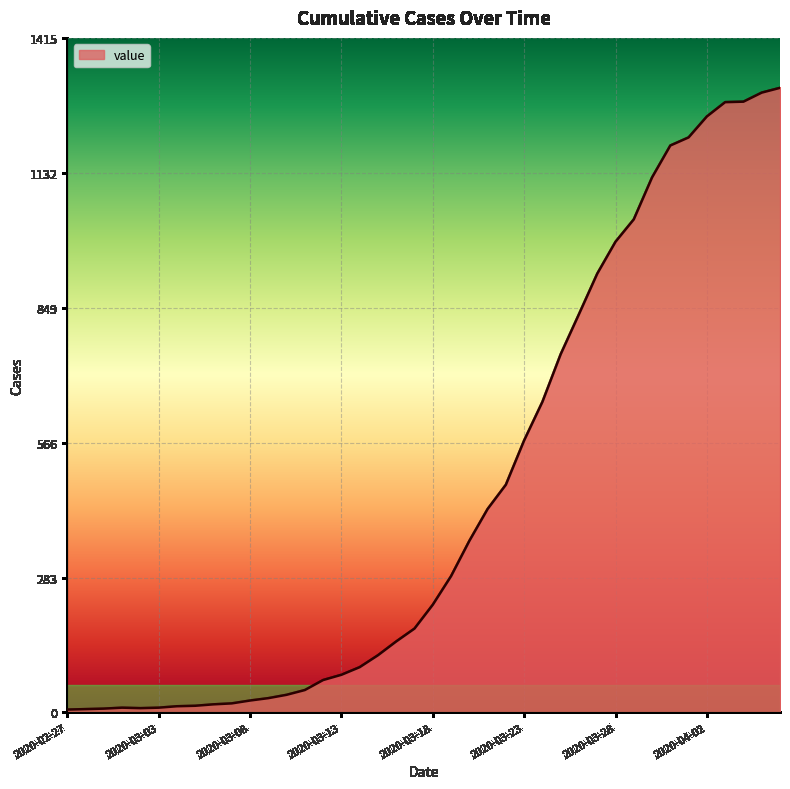

What is the maximum value shown in the chart?

1311